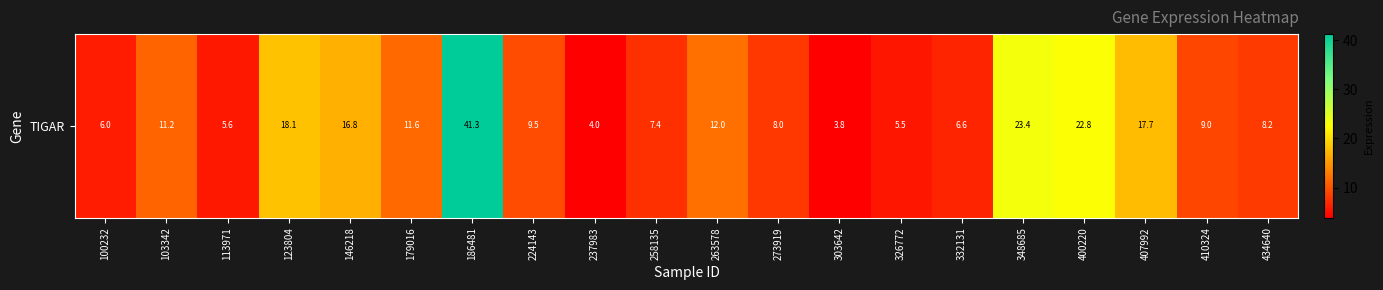

Between 434640 and 400220, which is larger?

400220